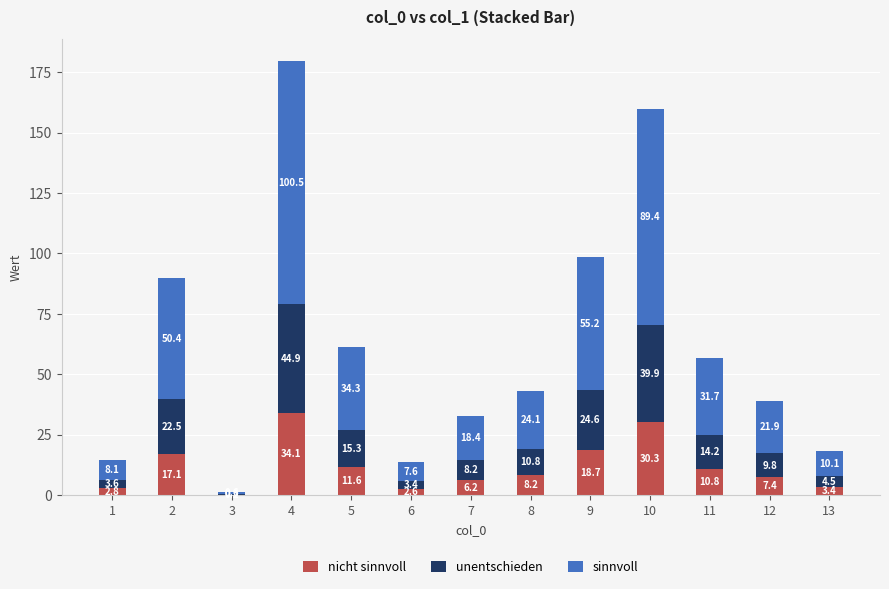

What is the total value across all series at 4?

179.5